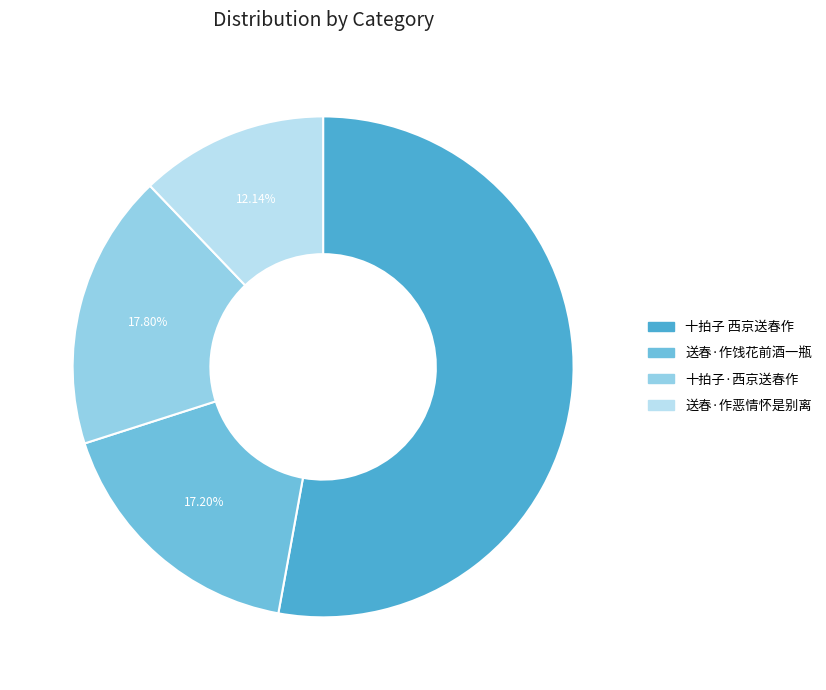

To the nearest percent, what is the difference between the largest and smallest slice percentages?

41%